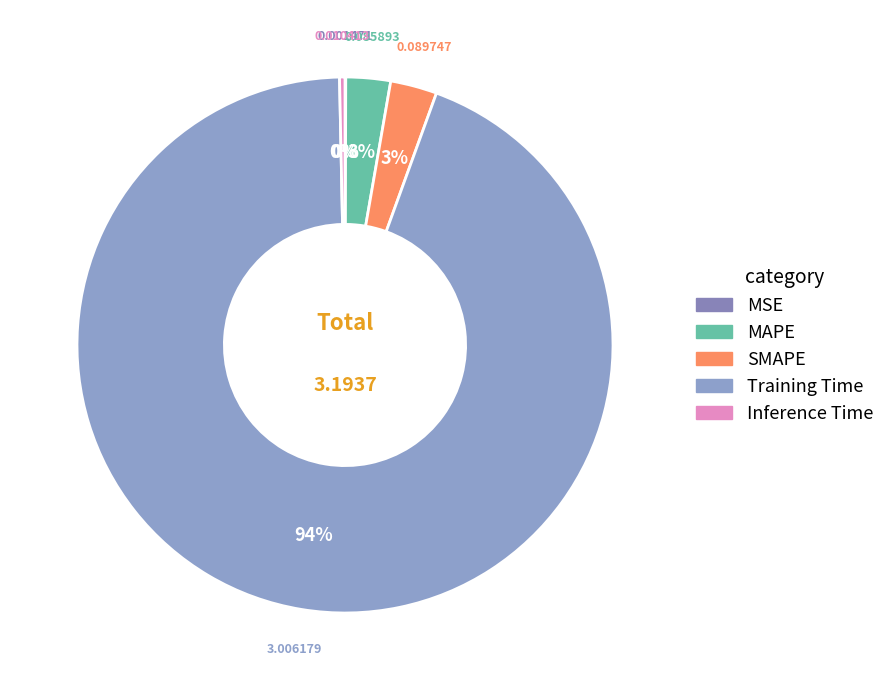

Which category accounts for the majority?

Training Time